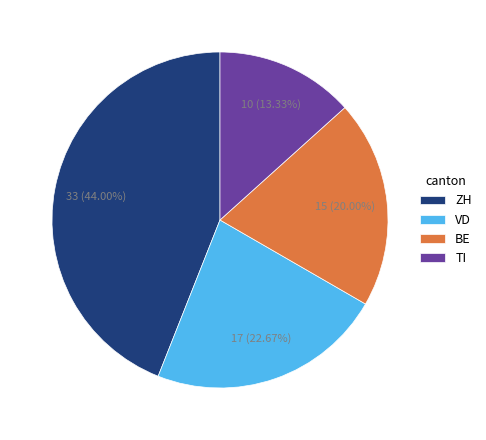

Which category has the smallest portion of the pie?

TI